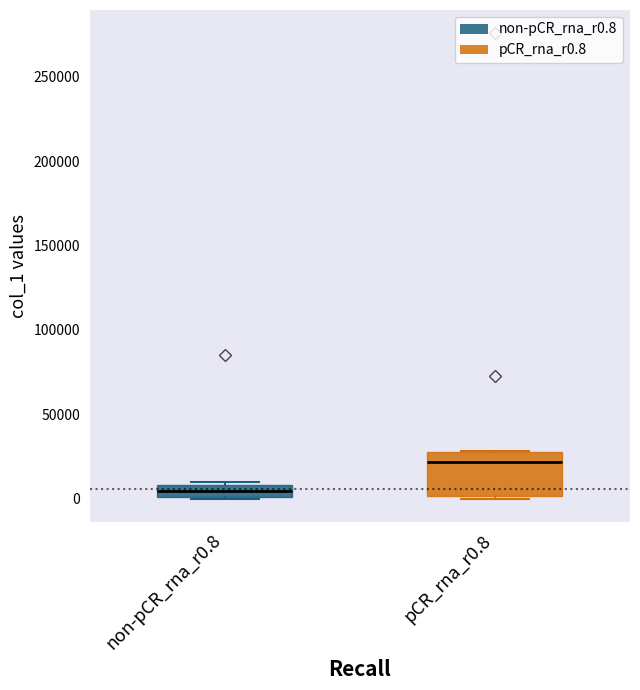

Which box has the highest median line?

pCR_rna_r0.8